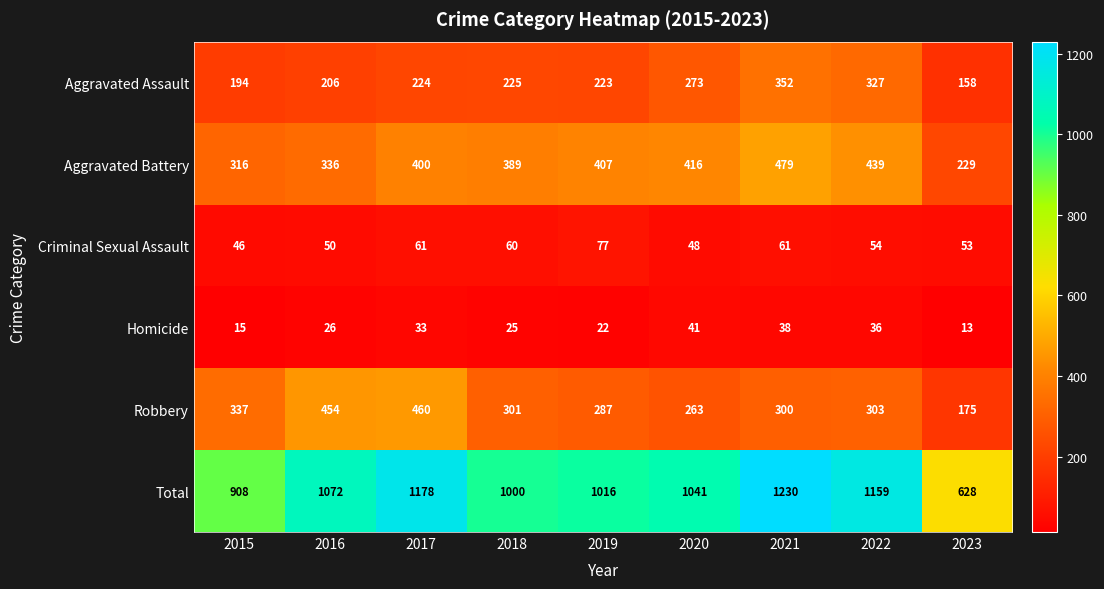

The value of Homicide at 2020 is 68. True or false?

False